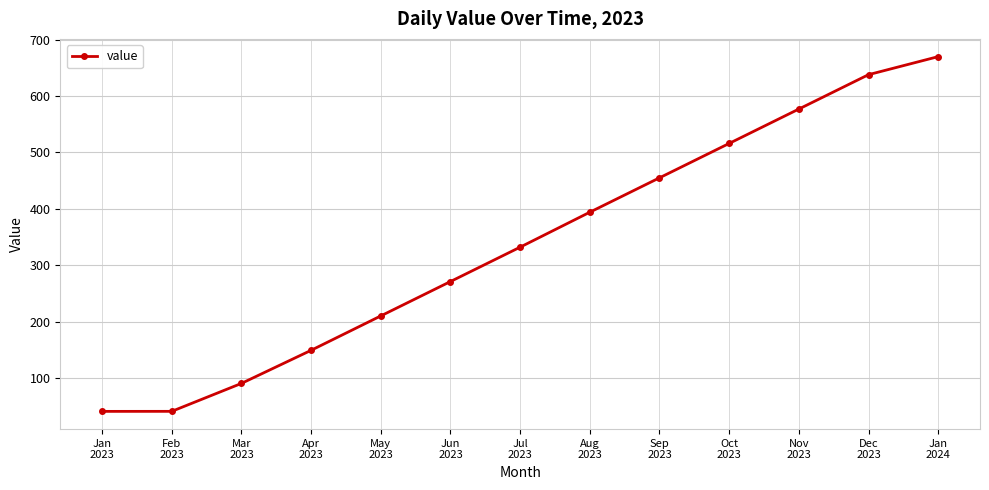

What is the value of the 2nd point from the left?

40.7